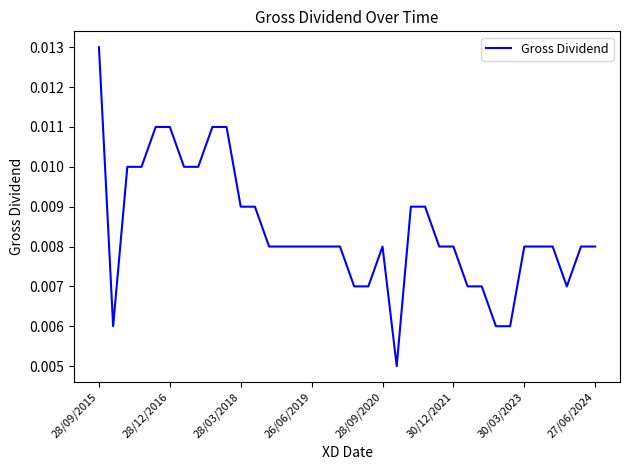

Does the chart have visible grid lines?

No